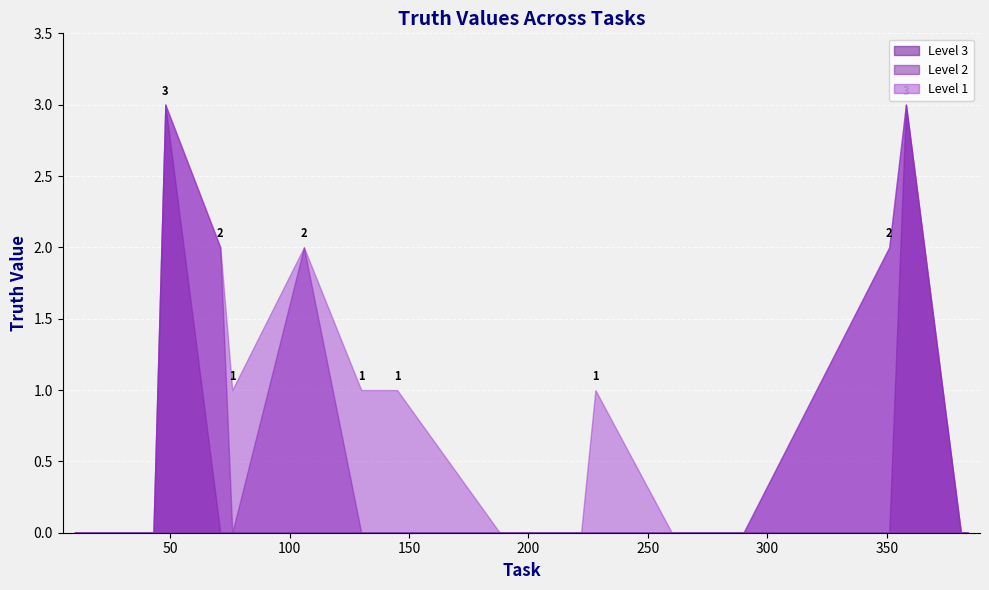

Is it true that the value at 384 is 0?

True